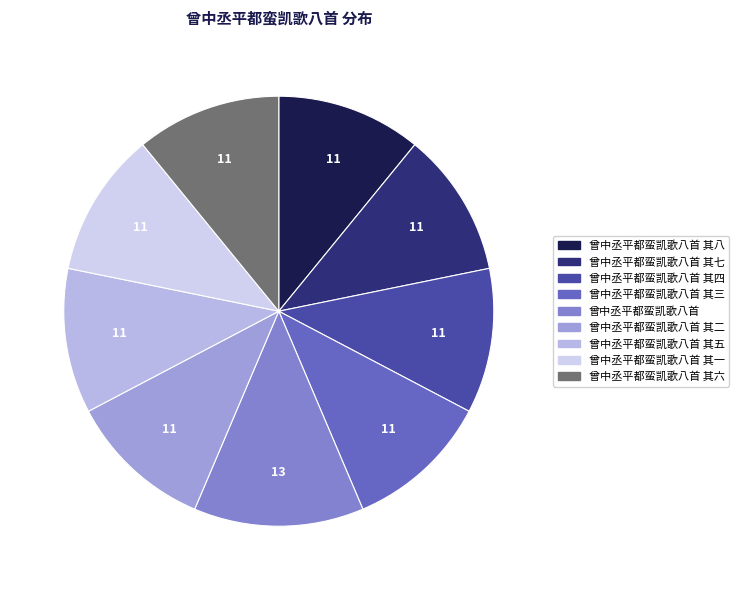

Is it true that 曾中丞平都蛮凯歌八首 is 13% of the pie?

True